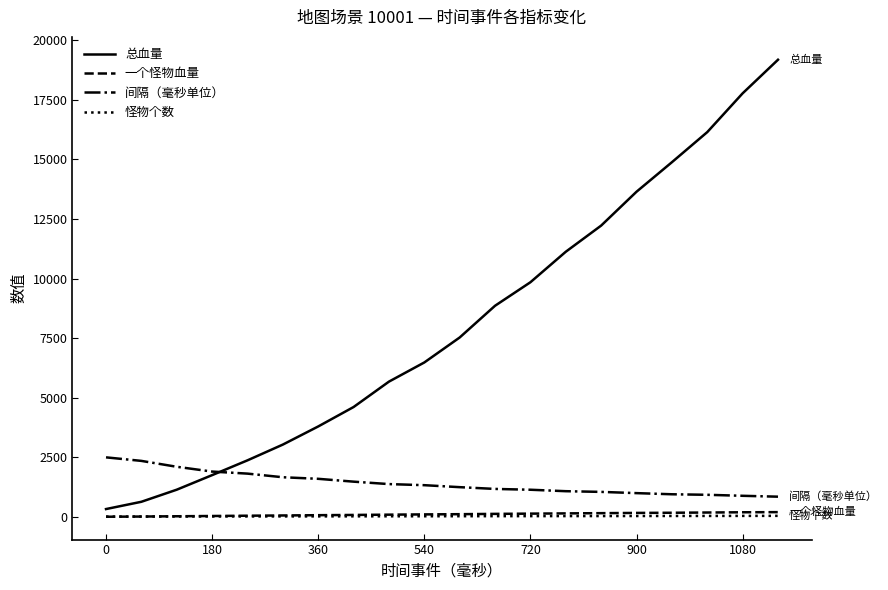

Which series has the largest total across all categories?

总血量